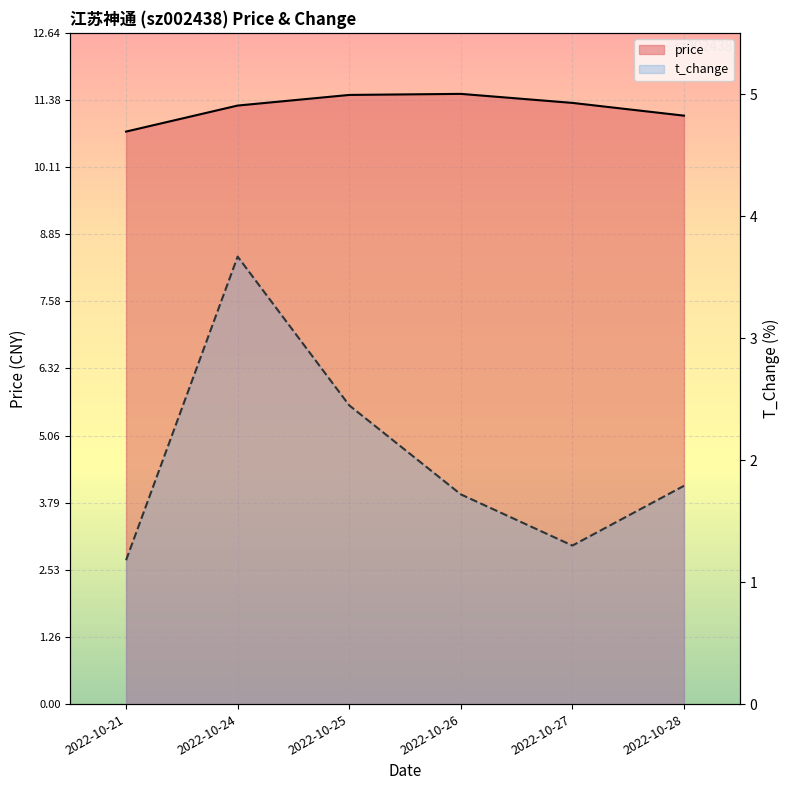

In t_change, how many points are lower than both neighbors (excluding endpoints)?

1